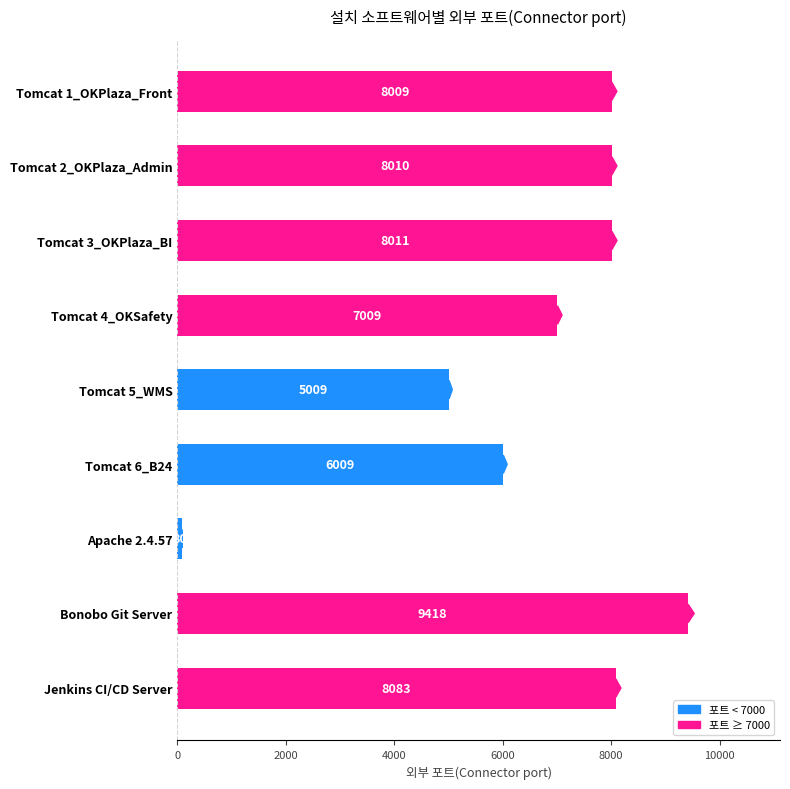

The chart shows a value of 4232 at Jenkins CI/CD Server. True or false?

False